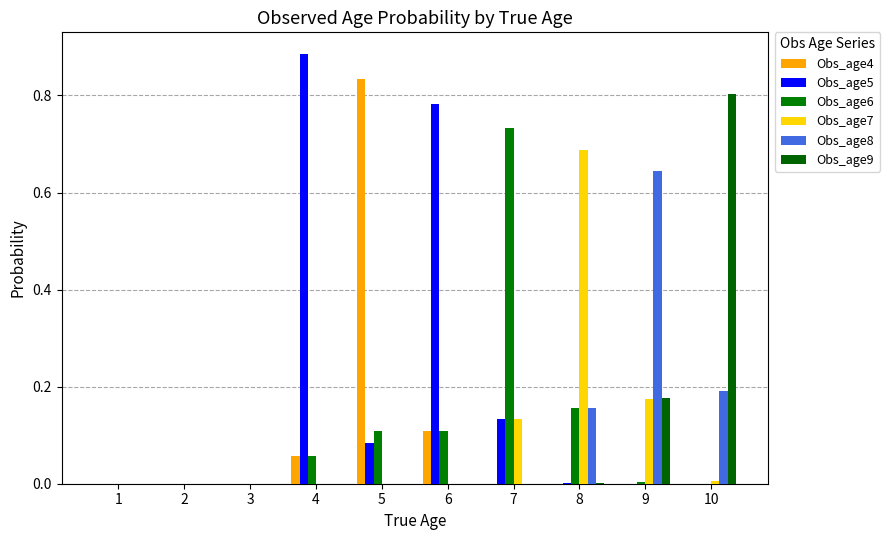

How many data points does each series have?

10